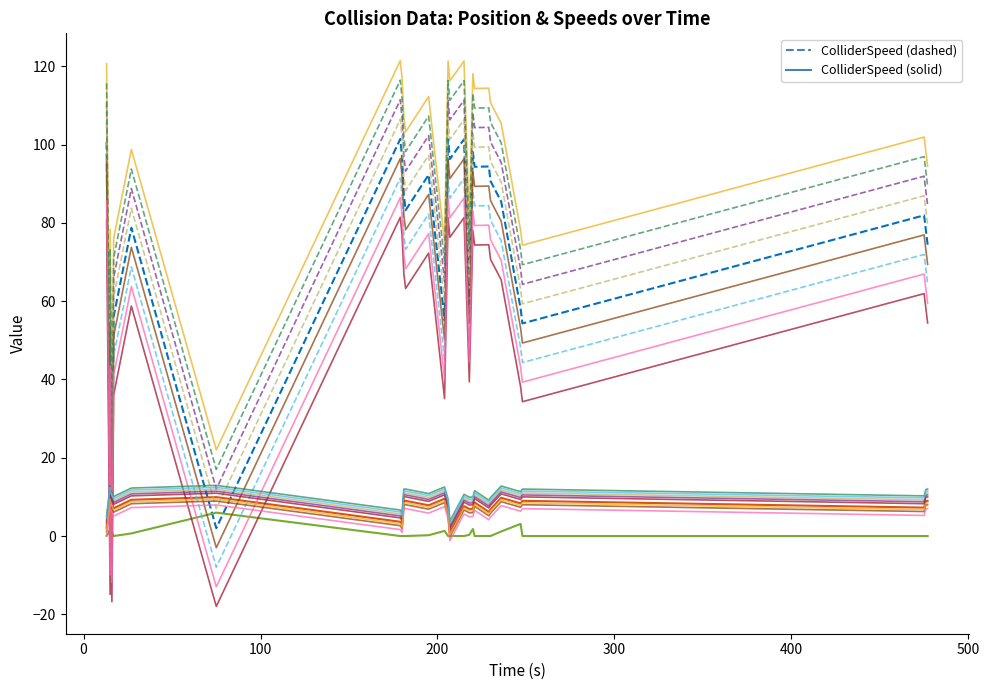

How many data points does each series have?

27